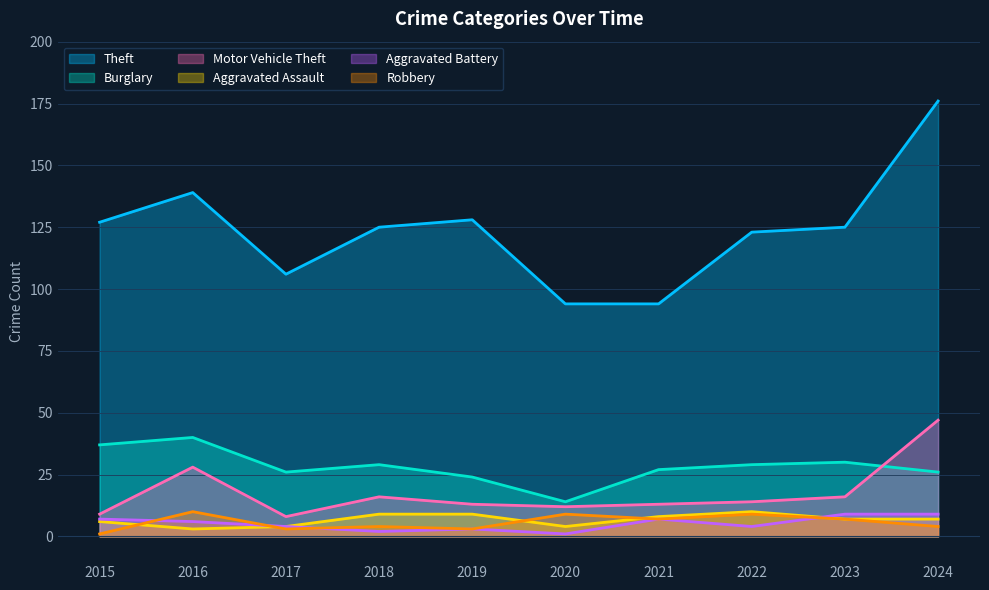

List the series in order of their peak value, highest first.

Theft, Motor Vehicle Theft, Burglary, Aggravated Assault, Robbery, Aggravated Battery